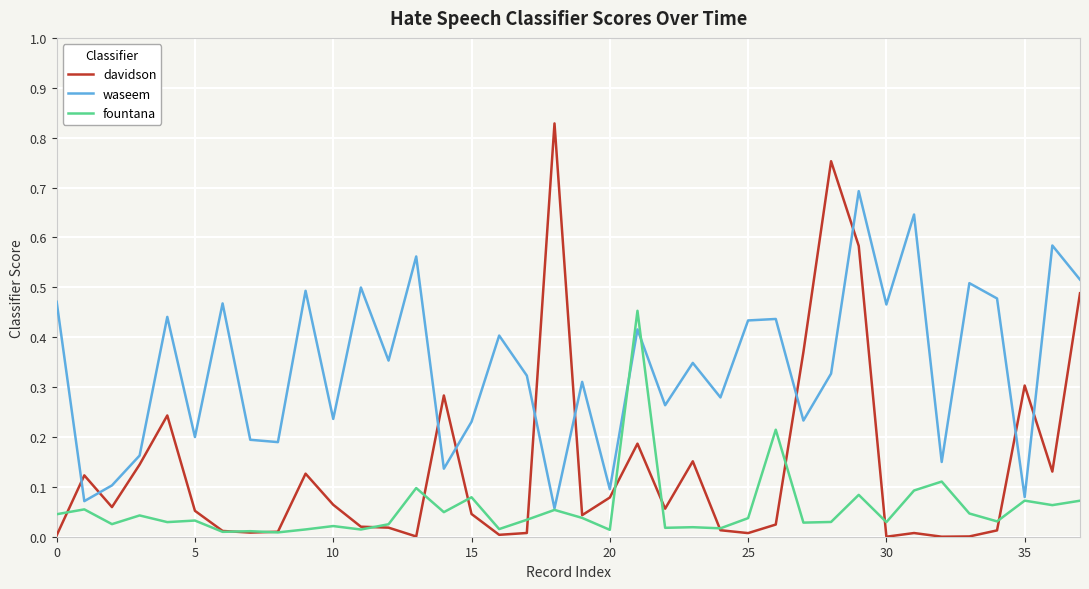

Rank the series by their average value, from lowest to highest.

fountana, davidson, waseem